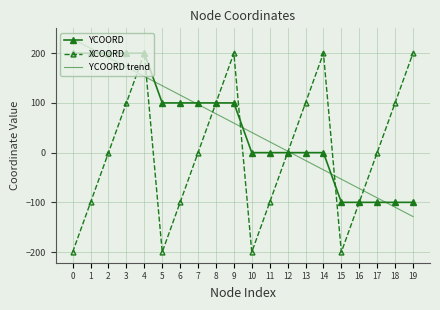

Which series has the largest range (max minus min)?

XCOORD